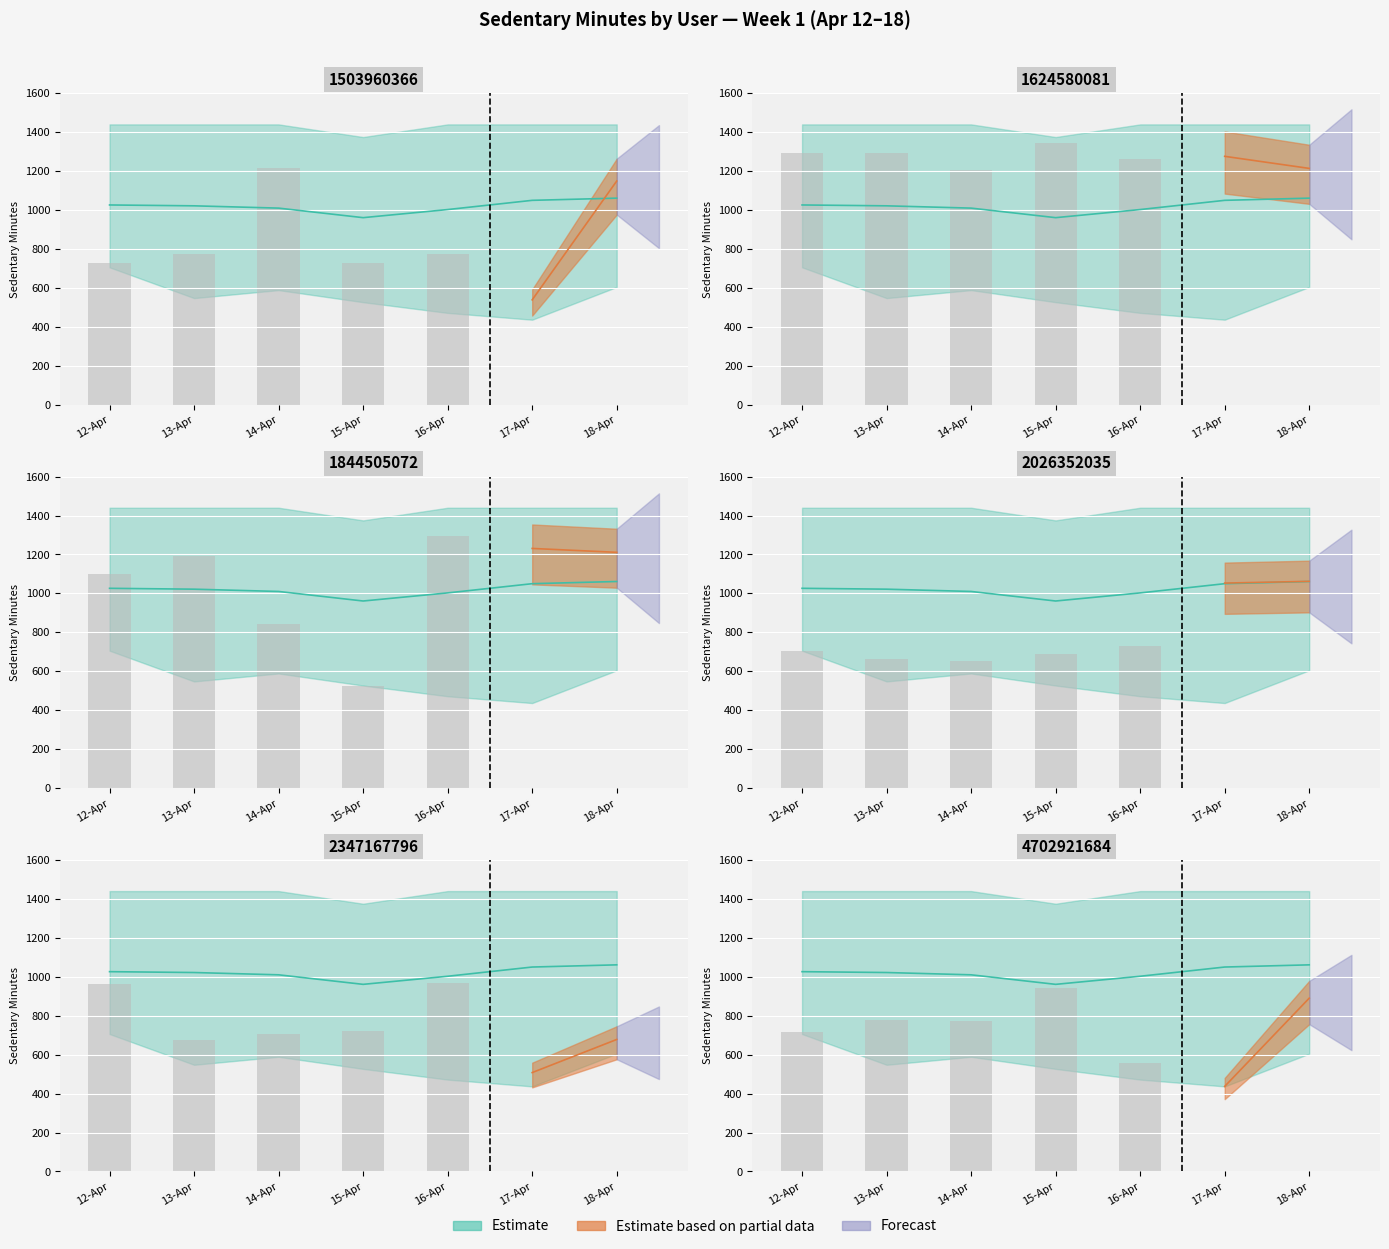

What is the difference between the second highest and minimum values in the Average series?

88.9